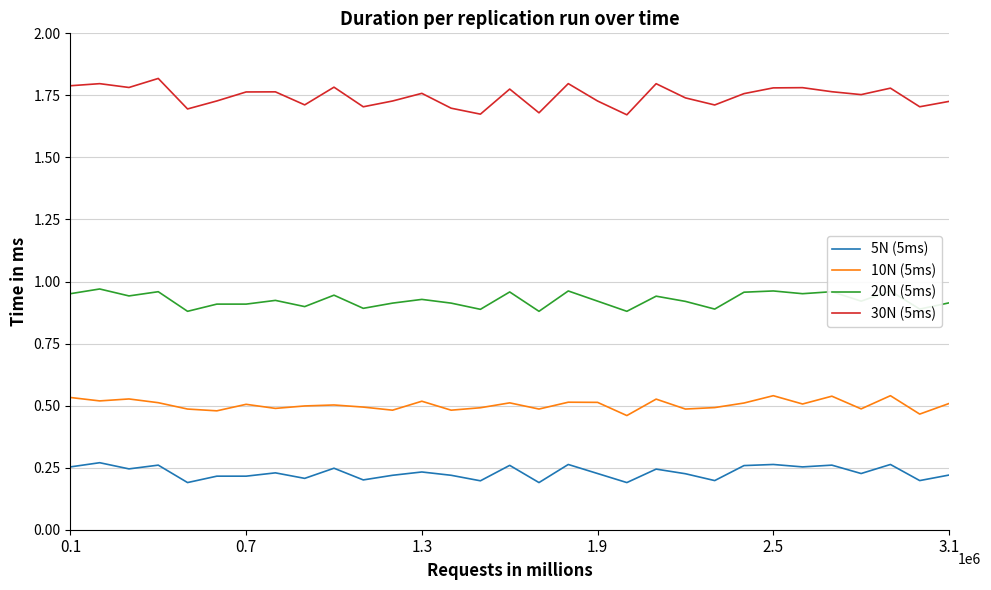

List the series in order of their overall mean, highest first.

30N (5ms), 20N (5ms), 10N (5ms), 5N (5ms)